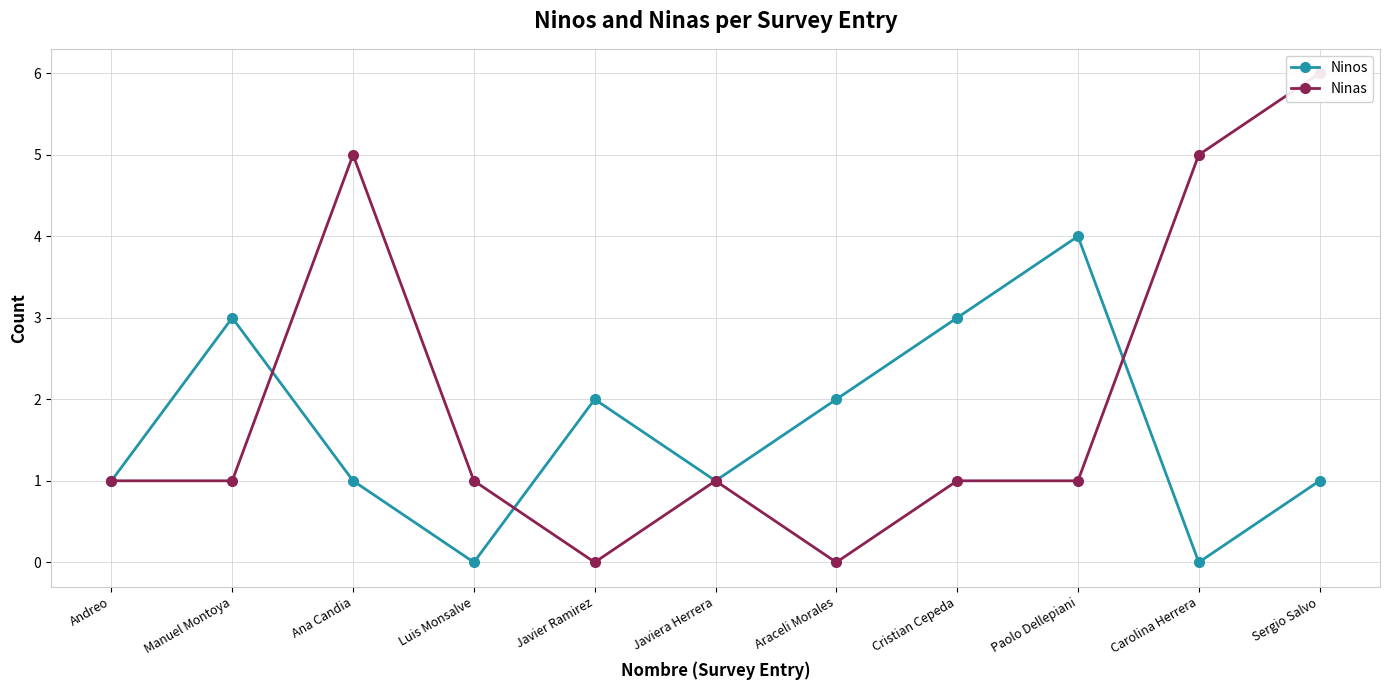

Is it true that Ninas equals 6 at Sergio Salvo?

True